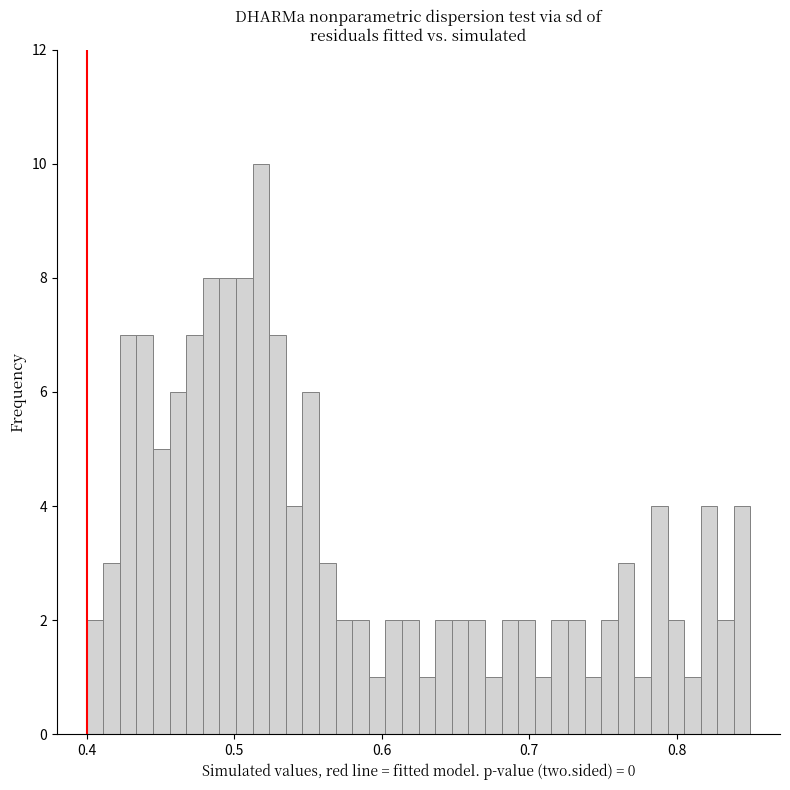

Around what value on the x-axis is the tallest bar? Give the approximate position of its centre, as read against the axis.

0.52